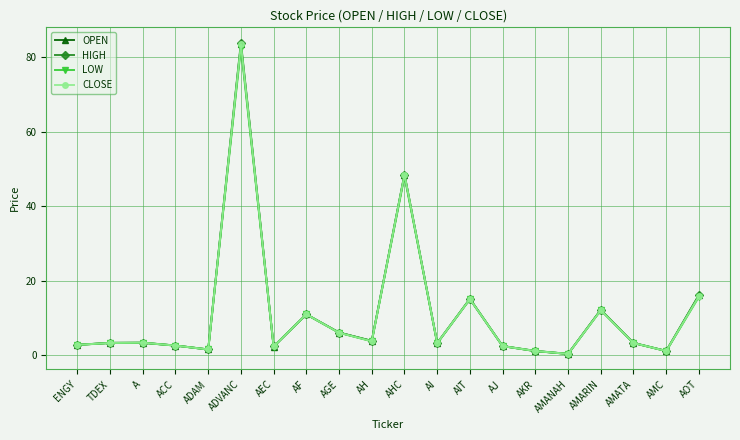

What is the difference between the maximum and minimum values in the LOW series?

82.2